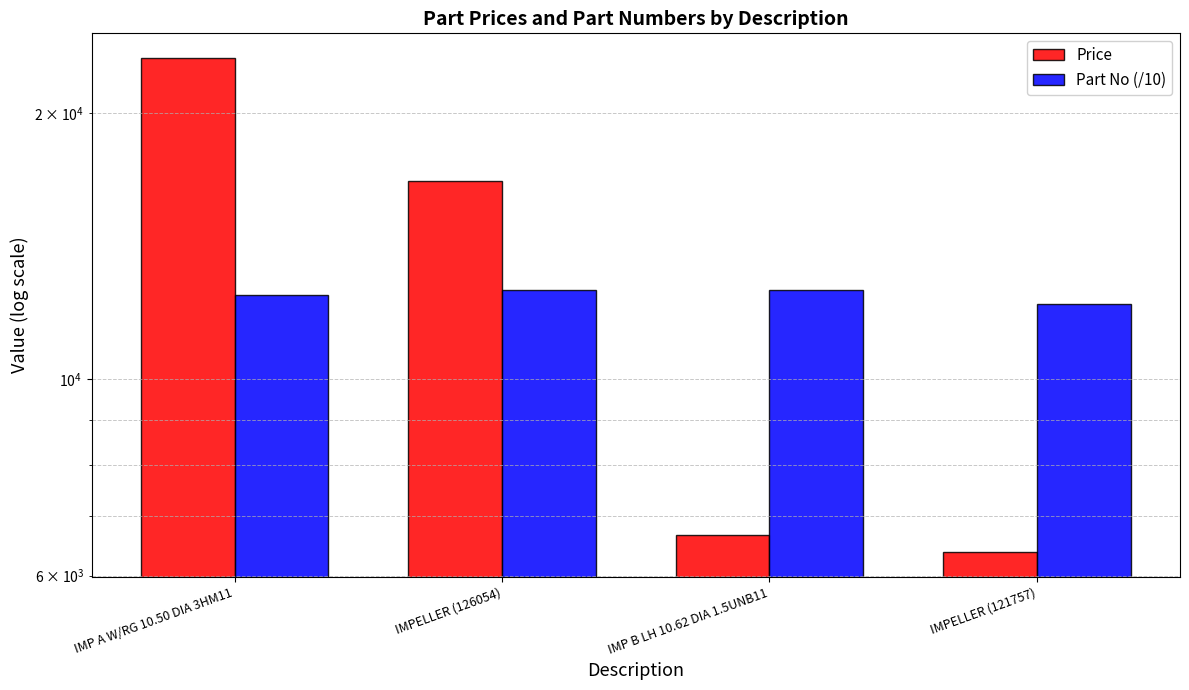

How many series are shown in this chart?

2